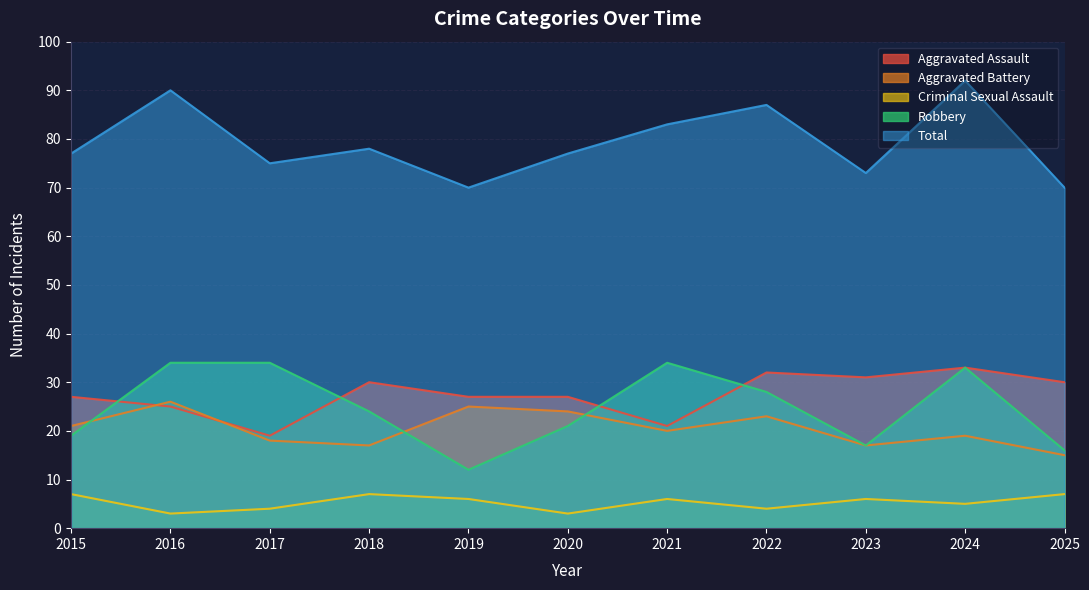

Is it true that Aggravated Assault equals 31 at 2023?

True